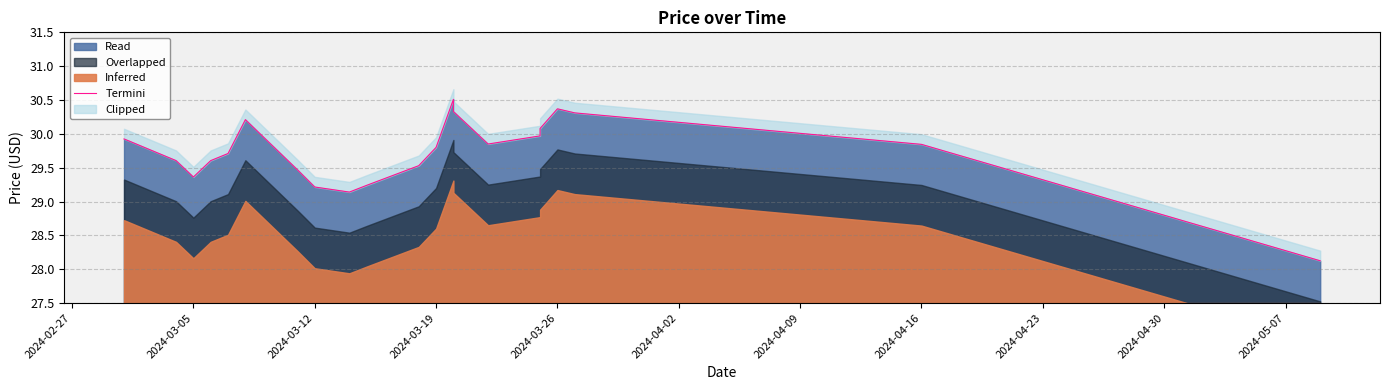

What is the value of the 20th point from the left?

29.8